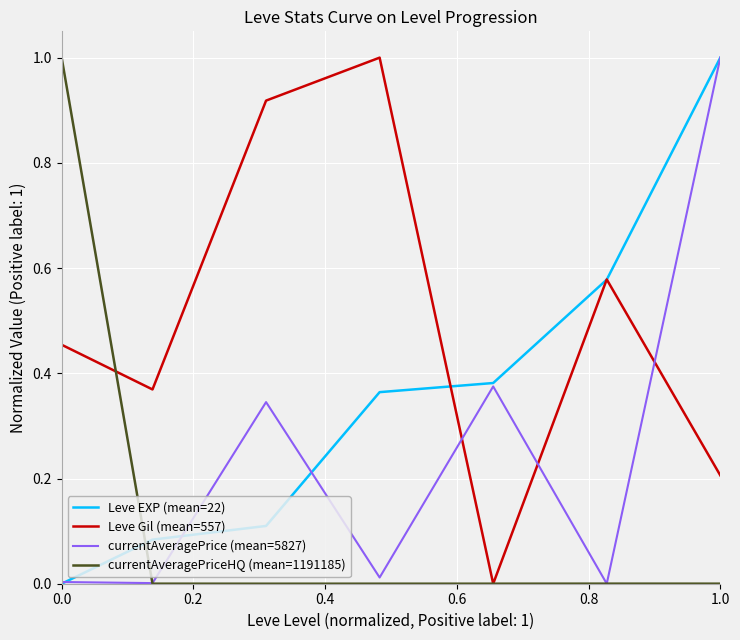

How many intersections are there between Leve EXP (mean=22) and currentAveragePriceHQ (mean=1191185)?

1